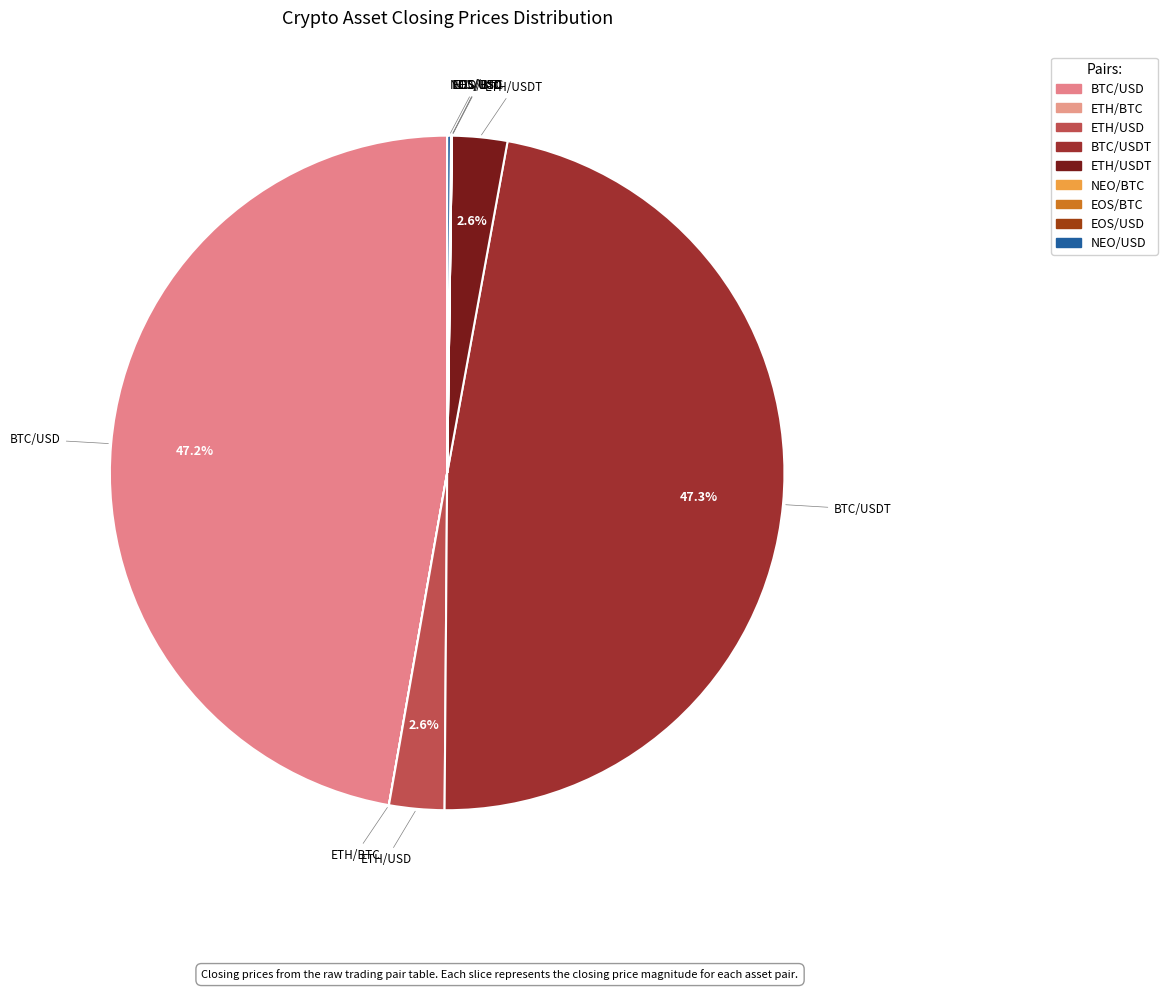

Rank the categories by value from lowest to highest.

EOS/BTC, NEO/BTC, ETH/BTC, EOS/USD, NEO/USD, ETH/USD, ETH/USDT, BTC/USD, BTC/USDT